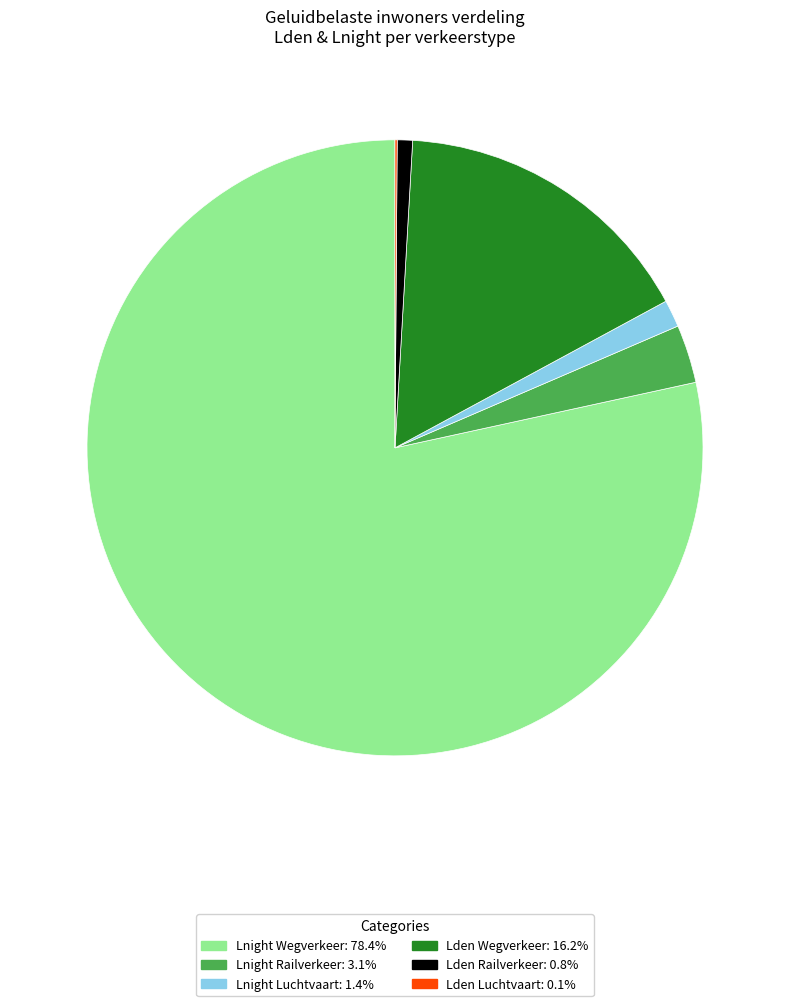

Is there a majority slice in this chart?

Yes